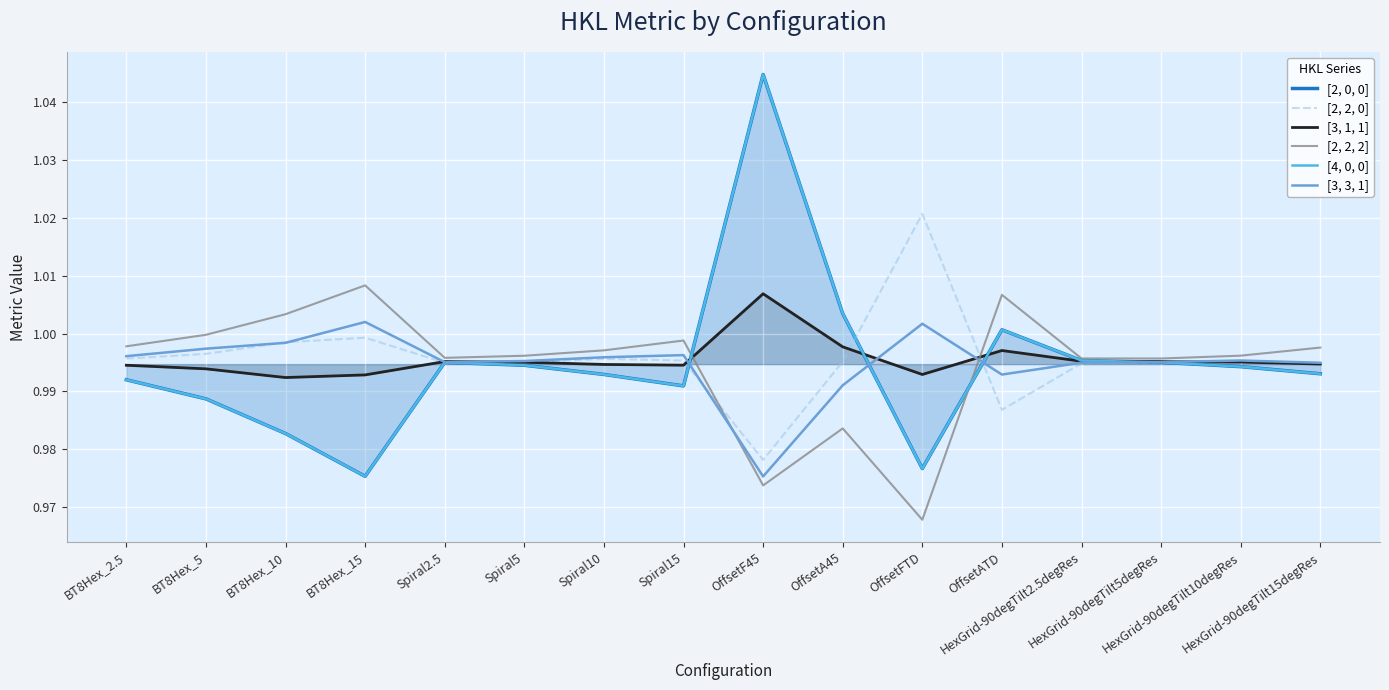

What are all the series names shown in the legend?

[2, 0, 0], [2, 2, 0], [3, 1, 1], [2, 2, 2], [4, 0, 0], [3, 3, 1]